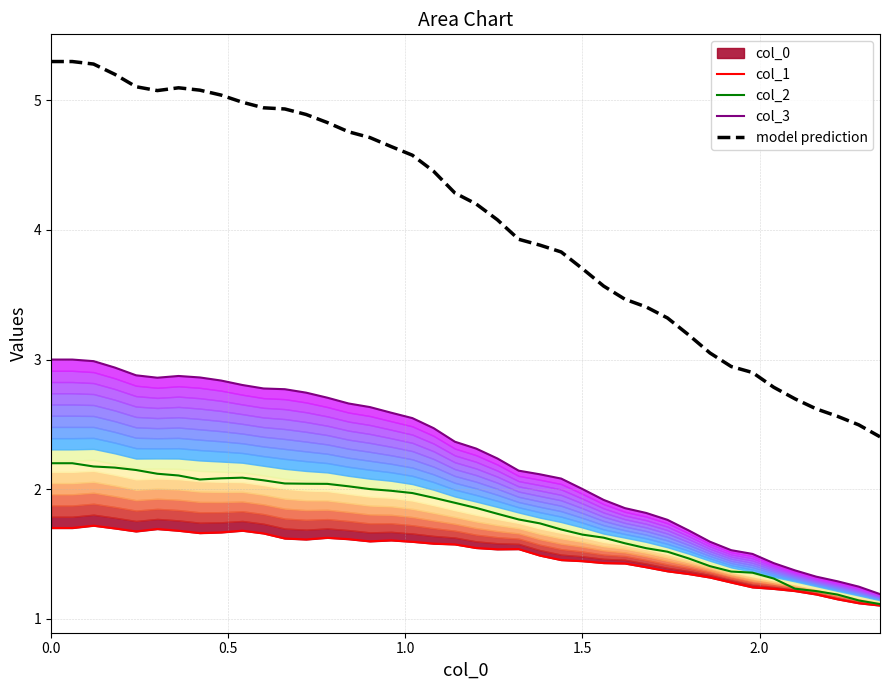

What is the lowest value of the model prediction series?

2.4